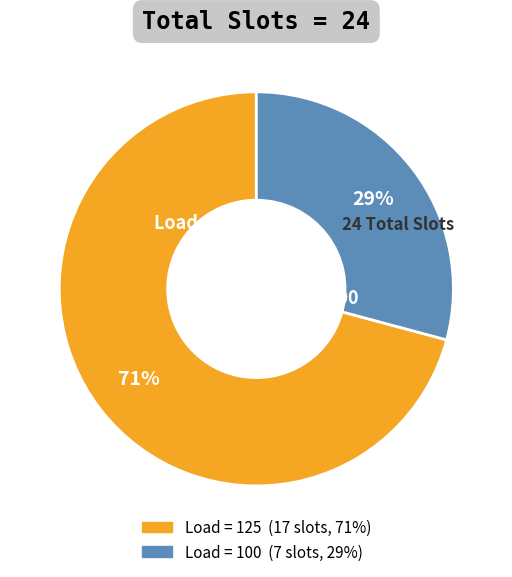

The Load = 125 slice represents 79% of the pie. True or false?

False